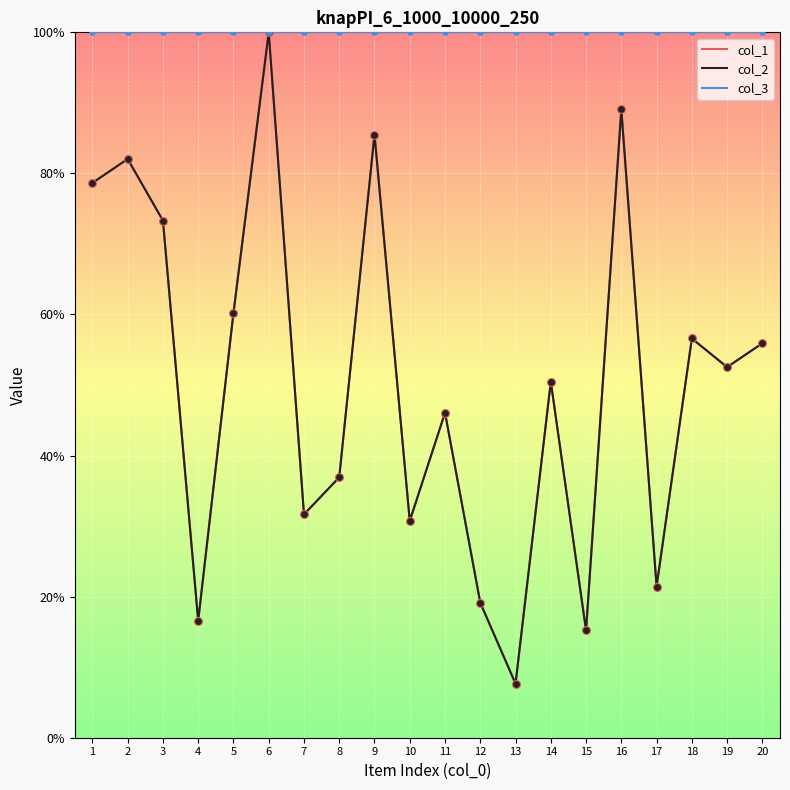

At how many categories does at least one series exceed 94?

20